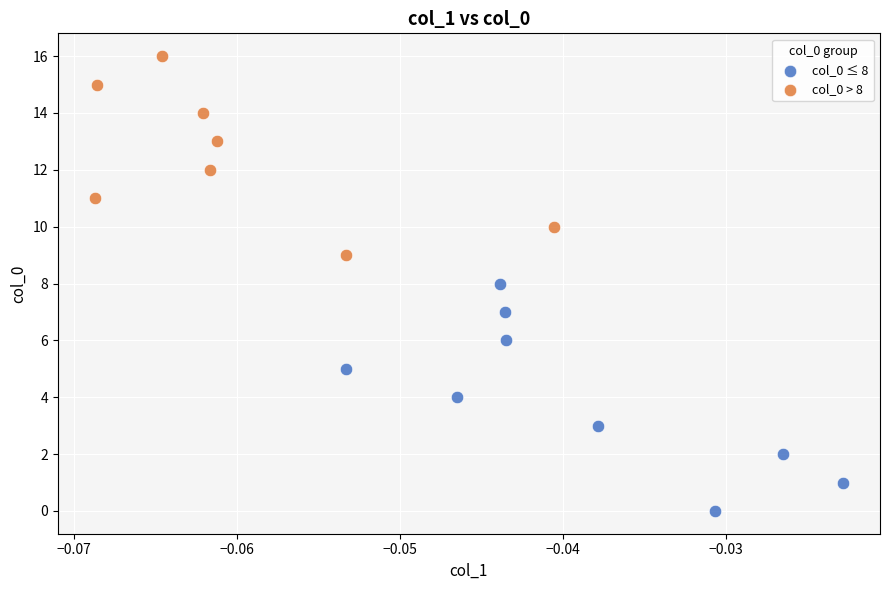

Which series reaches the minimum Y coordinate?

col_0 ≤ 8